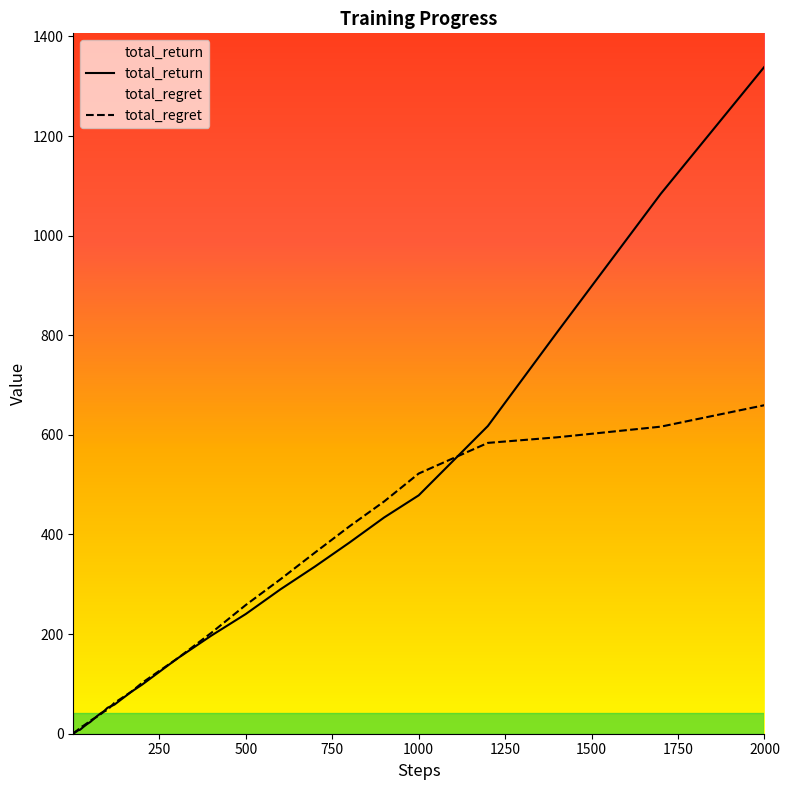

Which series has the largest range (max minus min)?

total_return